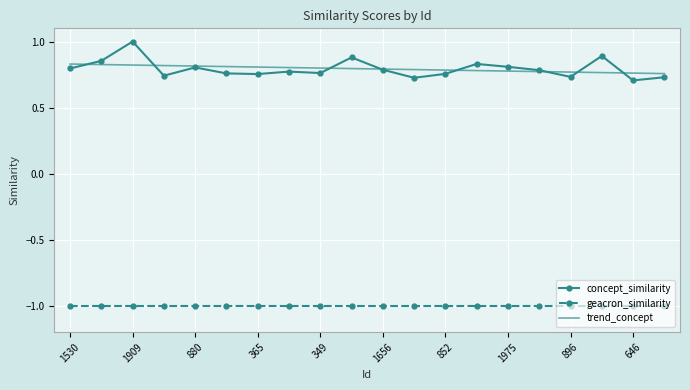

List the series in order of their peak value, lowest first.

geacron_similarity, trend_concept, concept_similarity